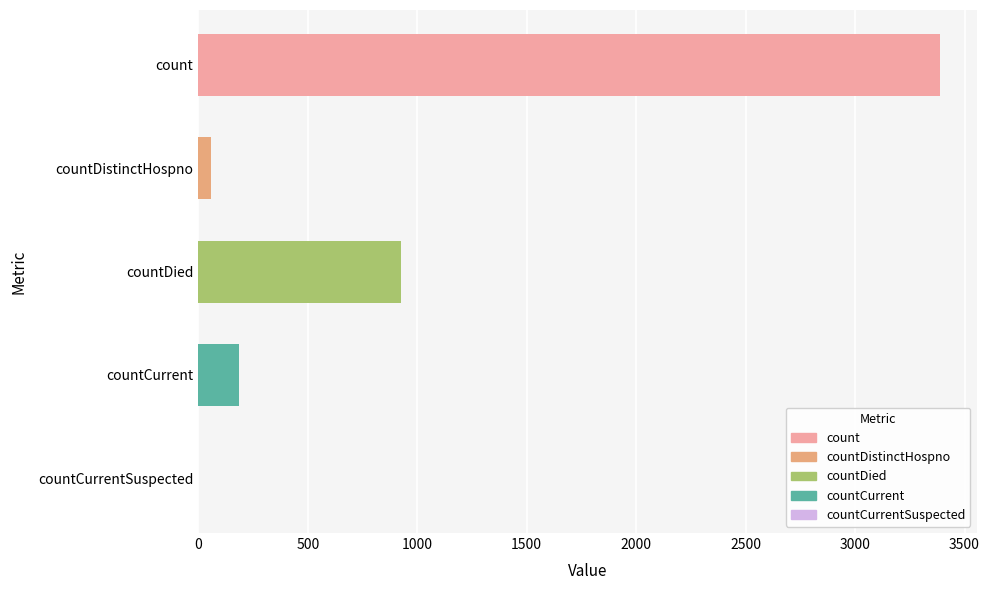

How many distinct data groups are displayed?

1